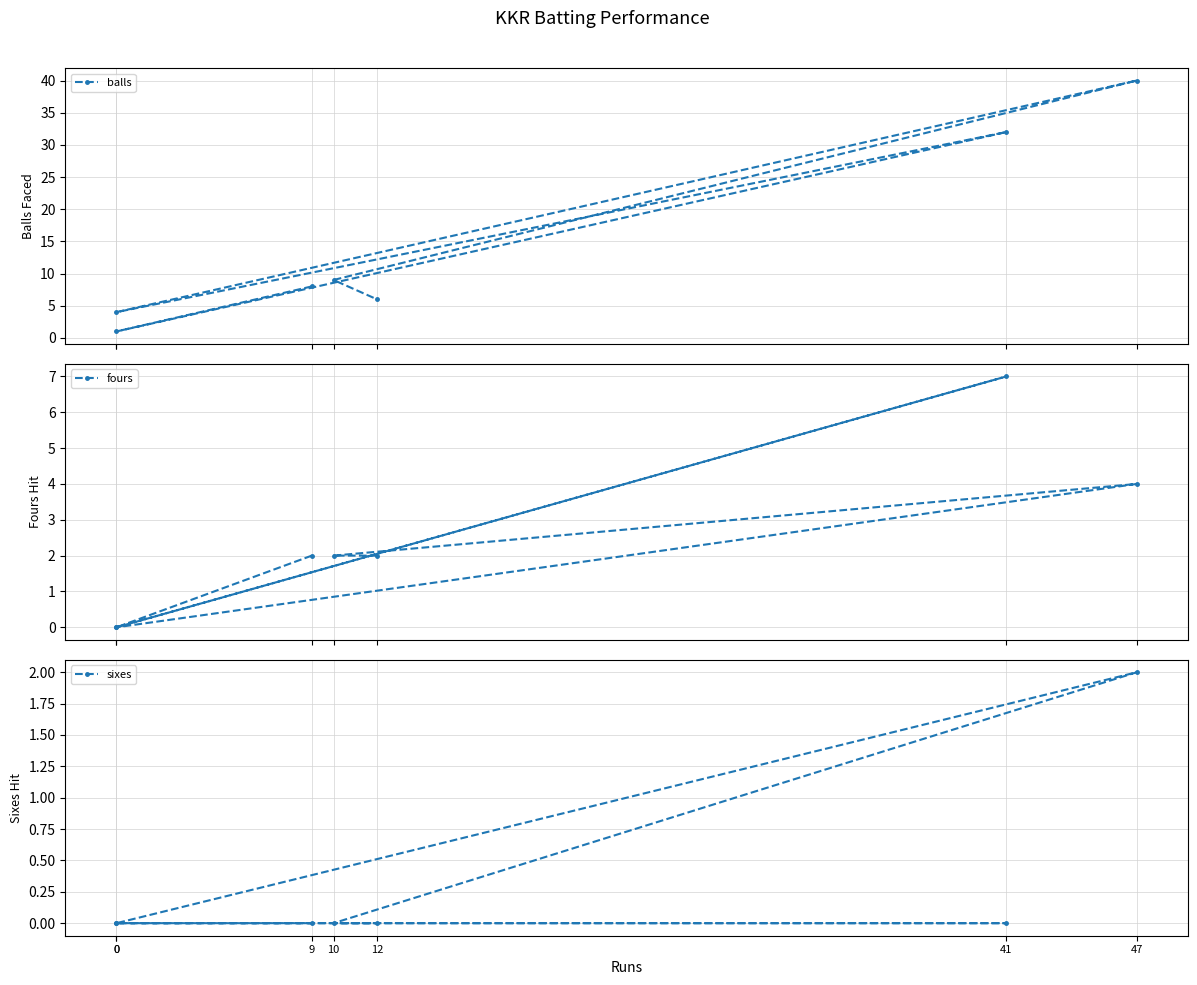

What is the maximum value for fours?

7